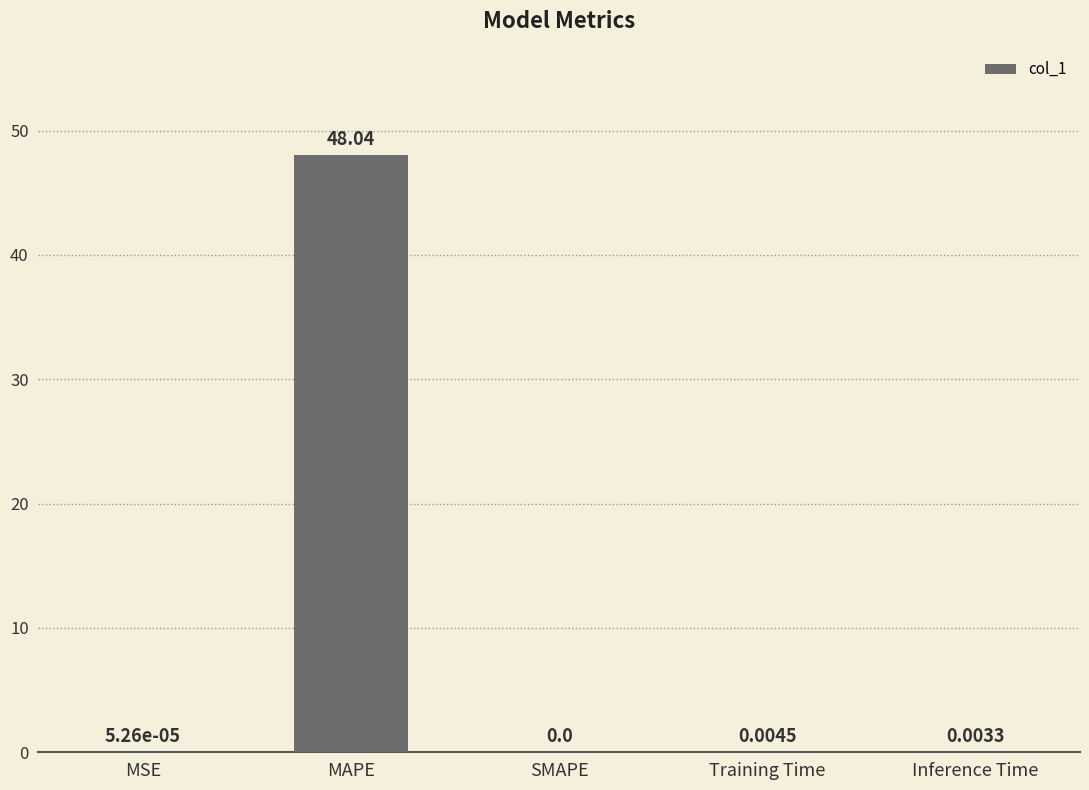

Where is the data nearest to the value 24?

Training Time